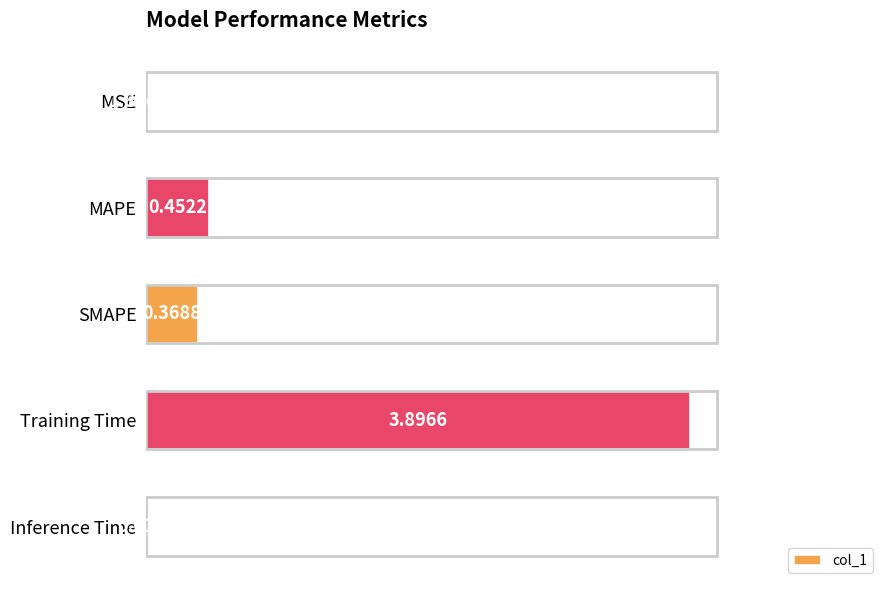

What is the change in value from SMAPE to Inference Time?

-0.4